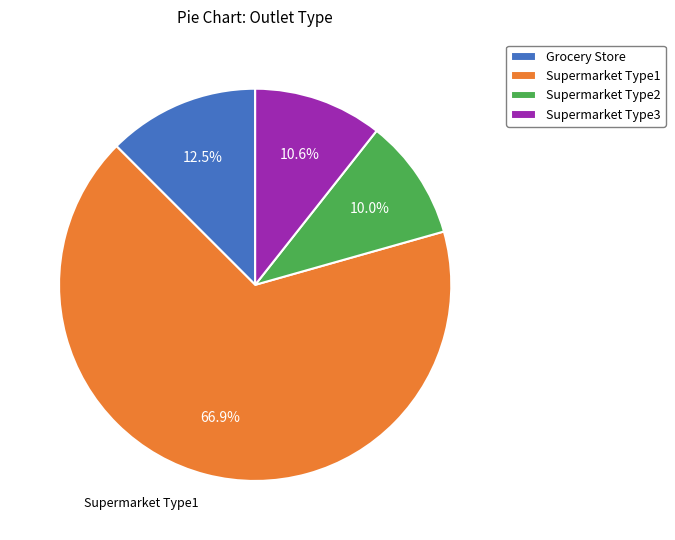

Which category has the smallest portion of the pie?

Supermarket Type2